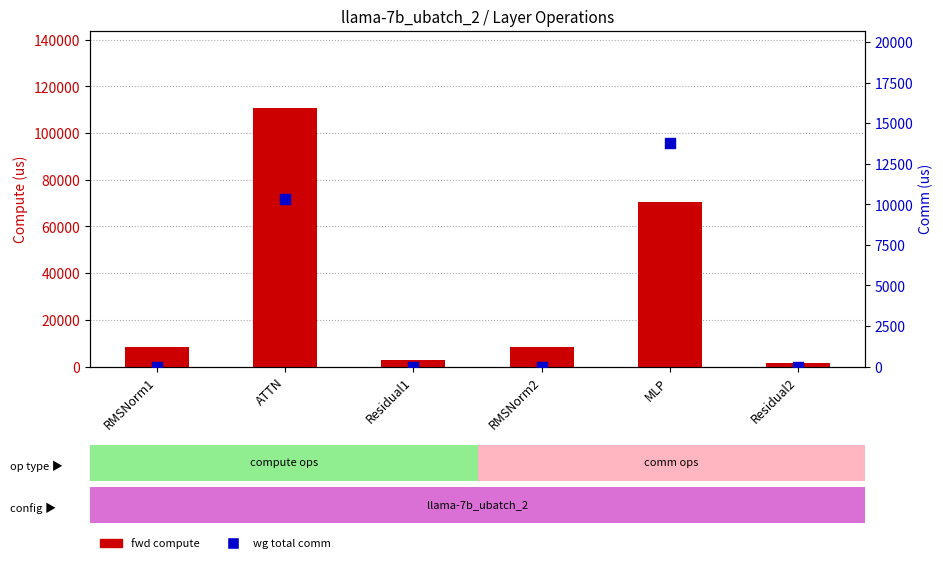

Which series has the largest total across all categories?

fwd compute